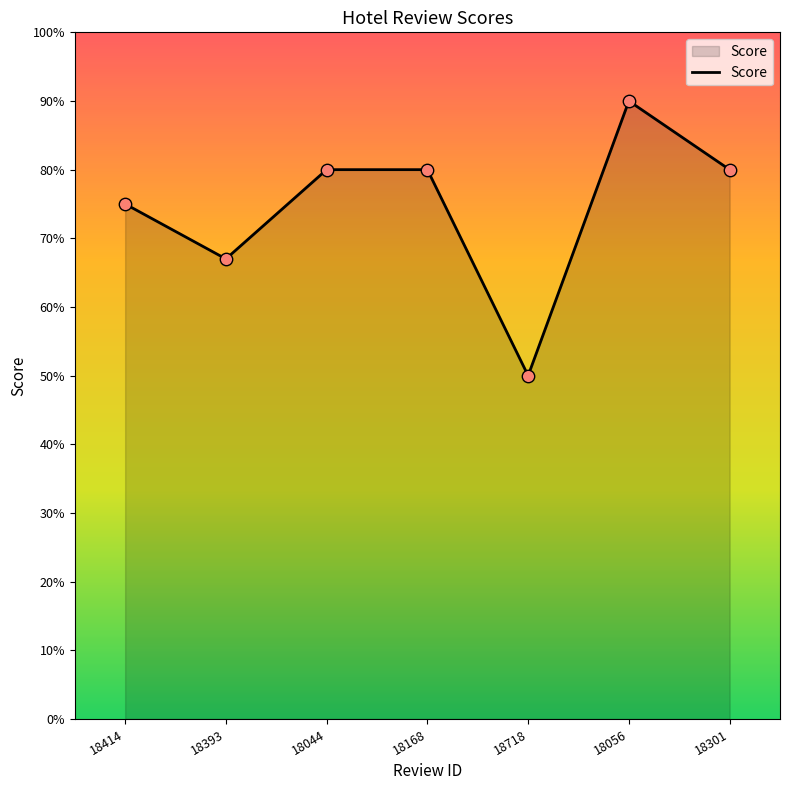

Does the chart have visible grid lines?

No